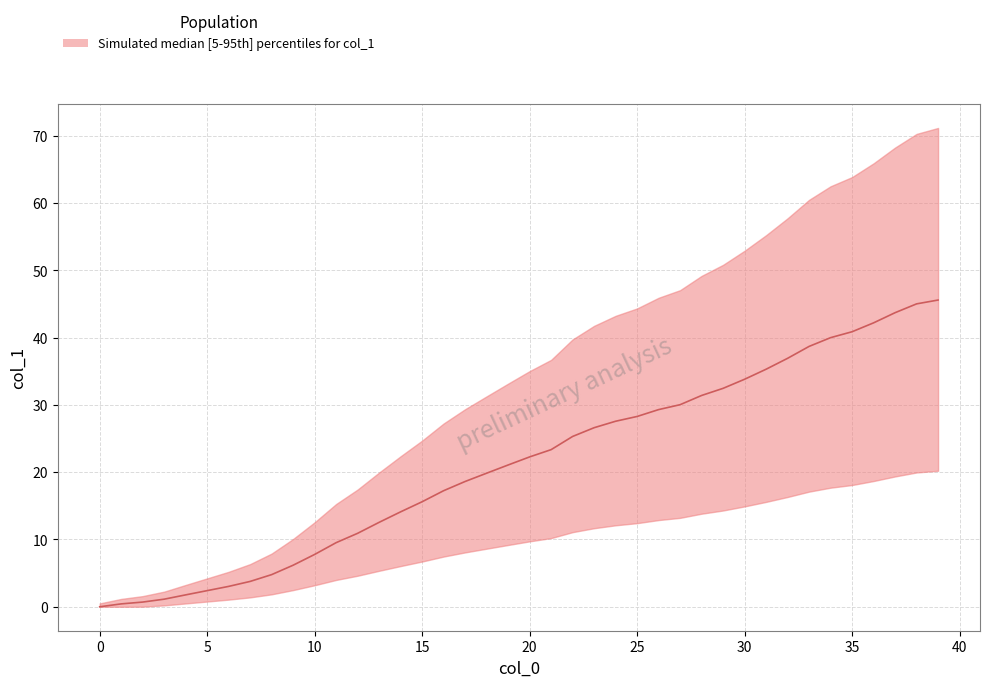

The value at 23 is 26.6. True or false?

True